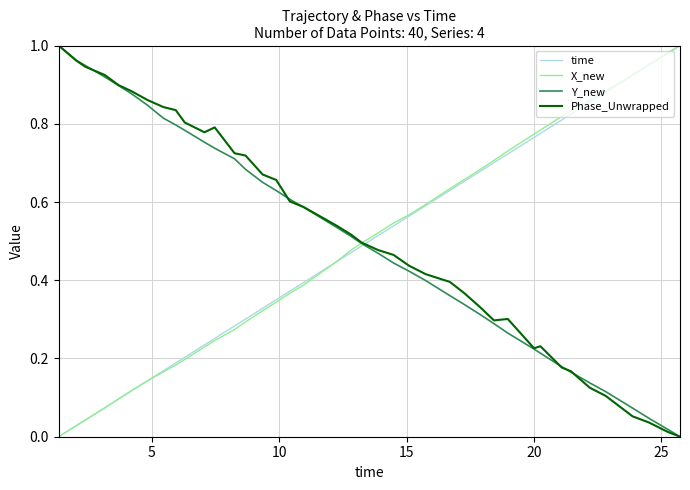

True or false: Y_new has more than 2 interior local peaks.

False